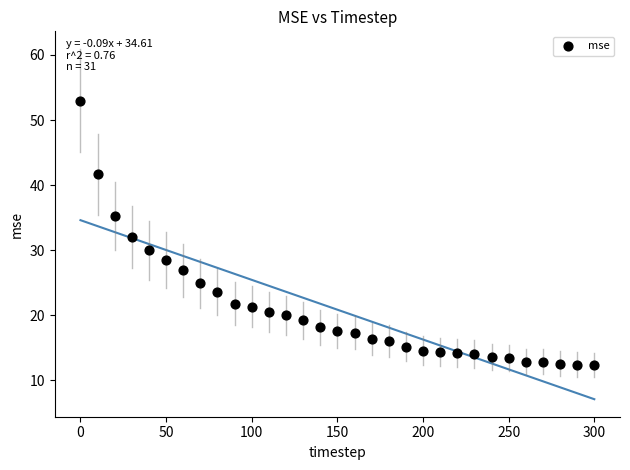

What is the range of X values (max minus min)?

300.0